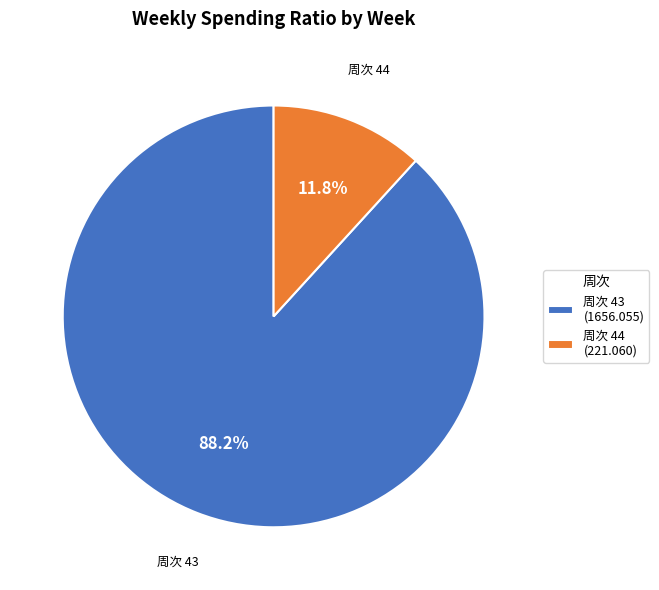

What is the largest slice in the pie chart?

周次 43 (1656.055)